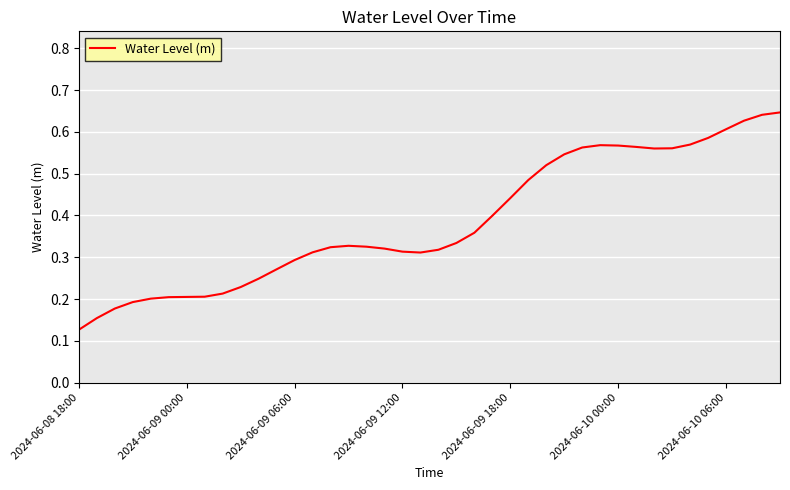

At which category does the chart reach its minimum across all series?

2024-06-08 18:00